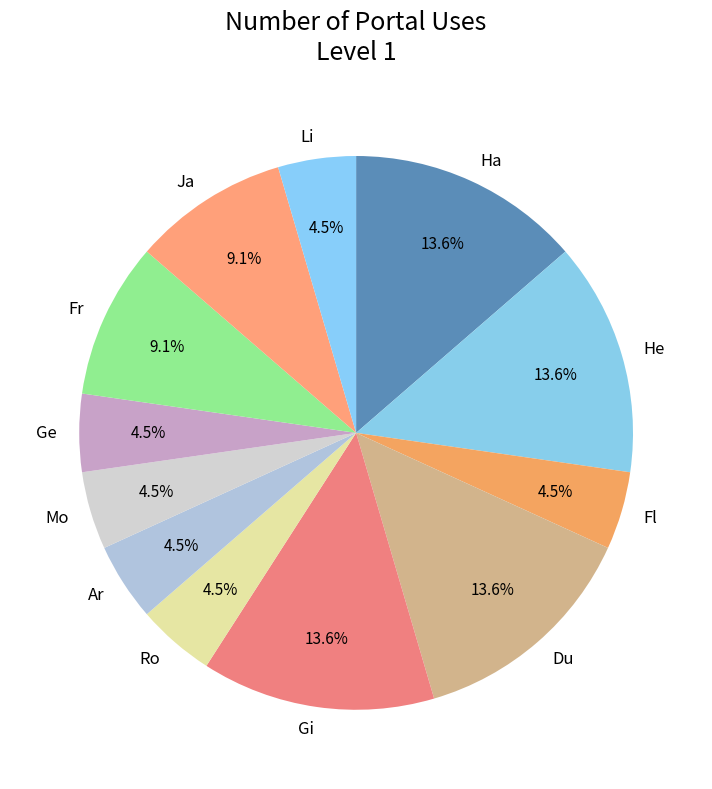

Approximately how many times larger is the value at Ja compared to Li?

2.0